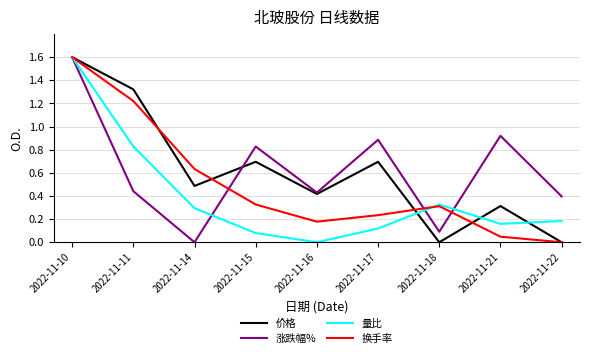

Is it true that 涨跌幅% equals 0.6 at 2022-11-21?

False